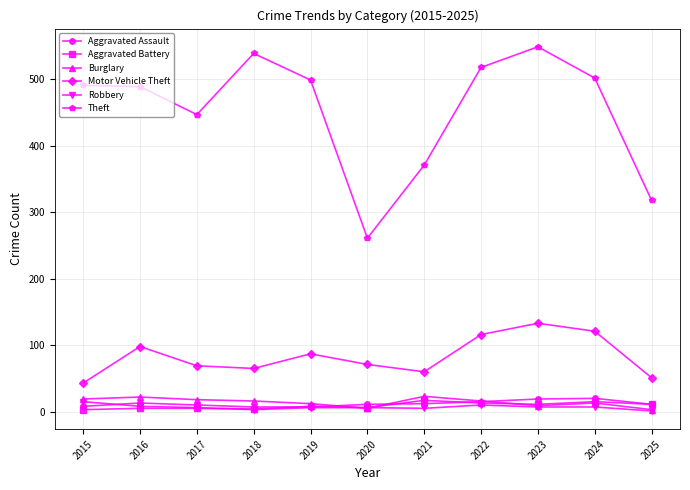

What is the sum of the Theft values at 2025 and 2016?

807